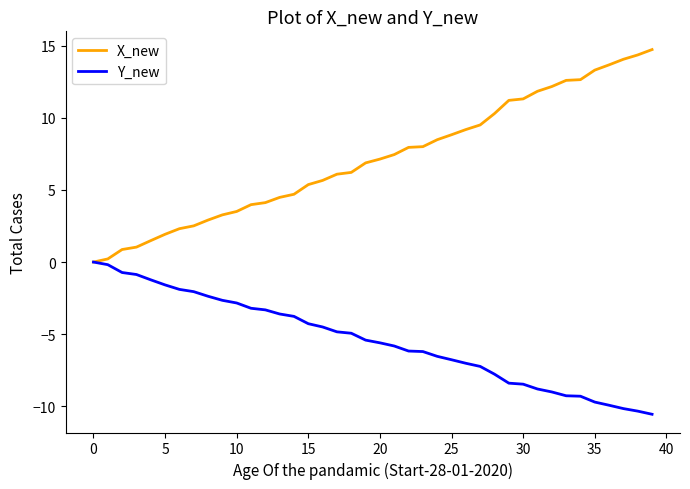

Count the number of categories in the chart.

40